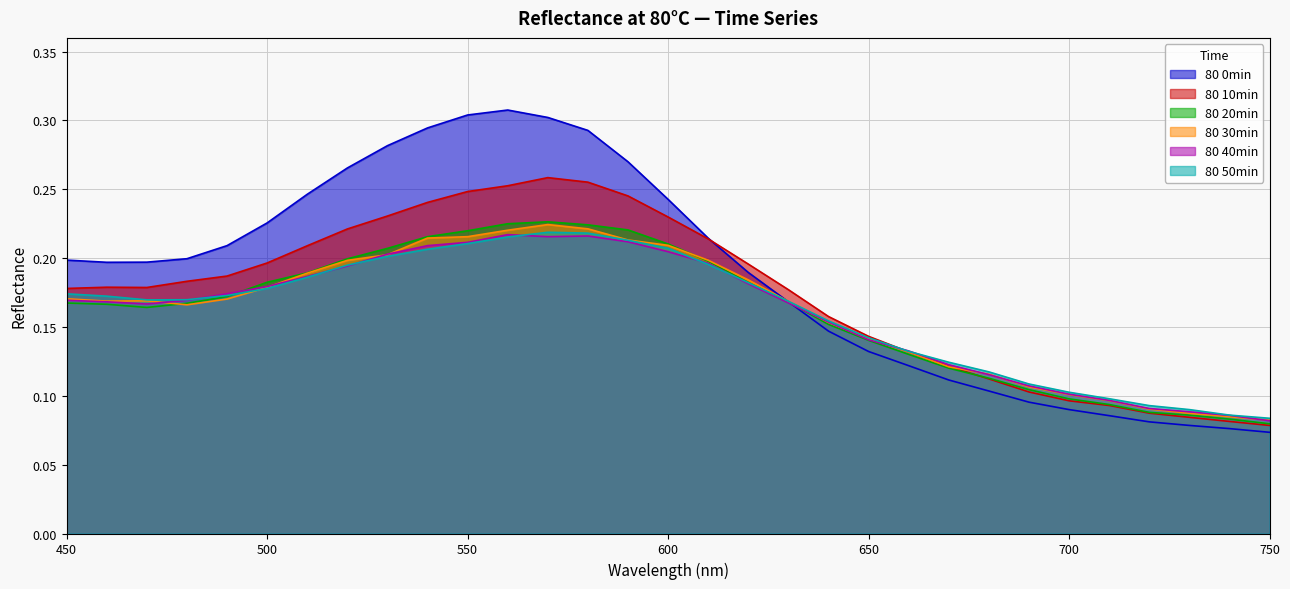

What is the sum of the 80 50min values at 710 and 620?

0.3